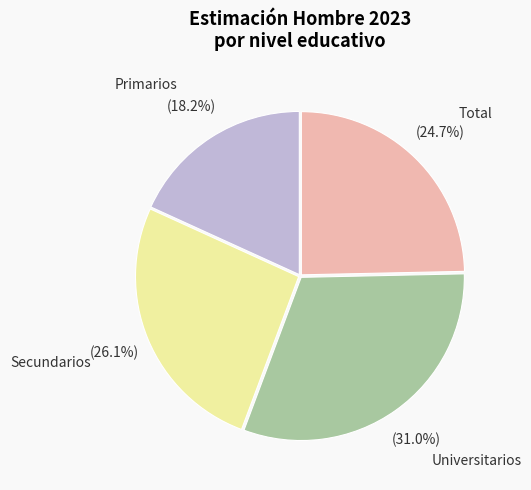

How many slices are in this pie chart?

4